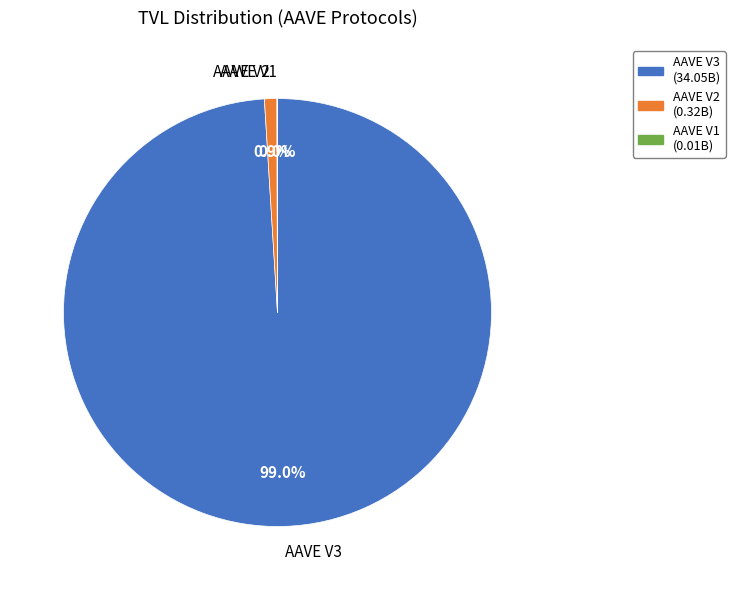

Is there any slice that represents more than half of the pie?

Yes